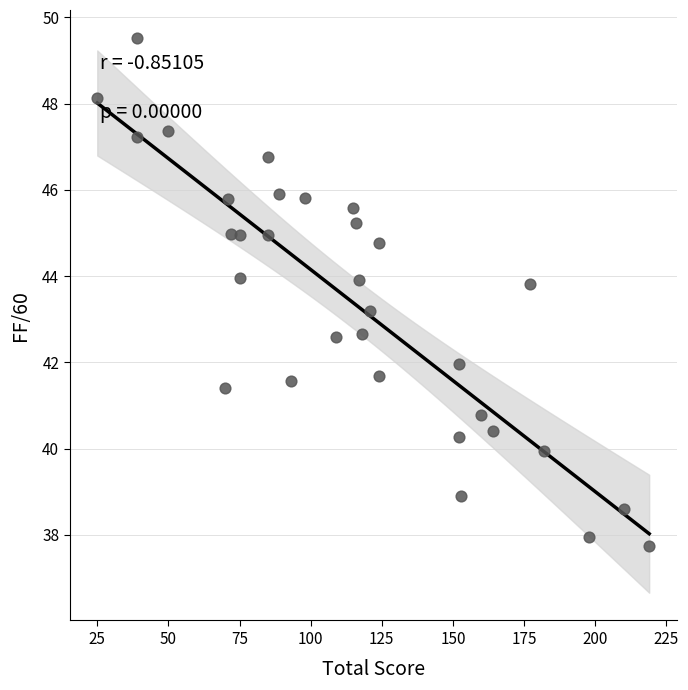

What is the range of Y values (max minus min)?

11.8